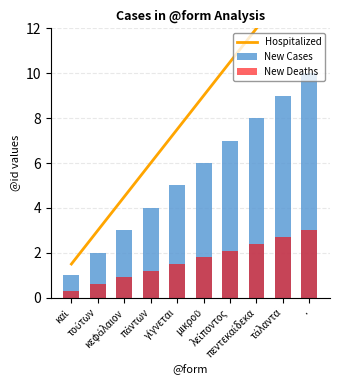

Which series has the largest range (max minus min)?

Hospitalized